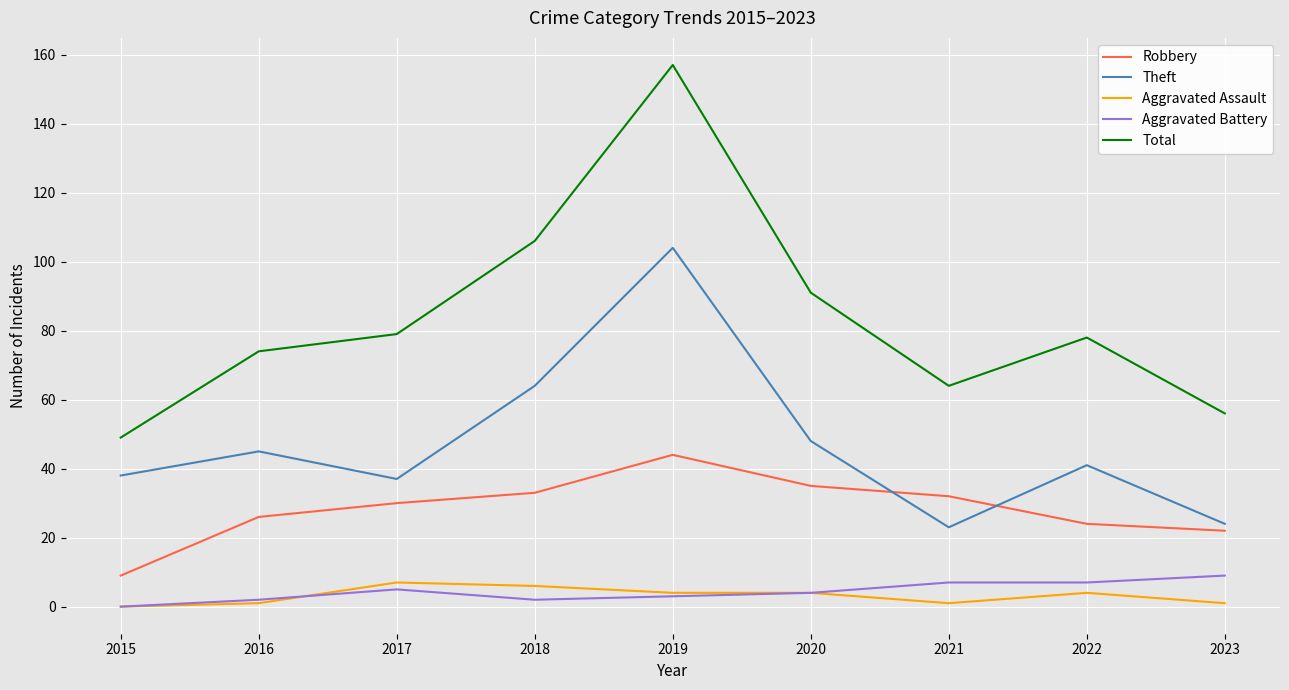

What is the maximum value shown in the chart?

157